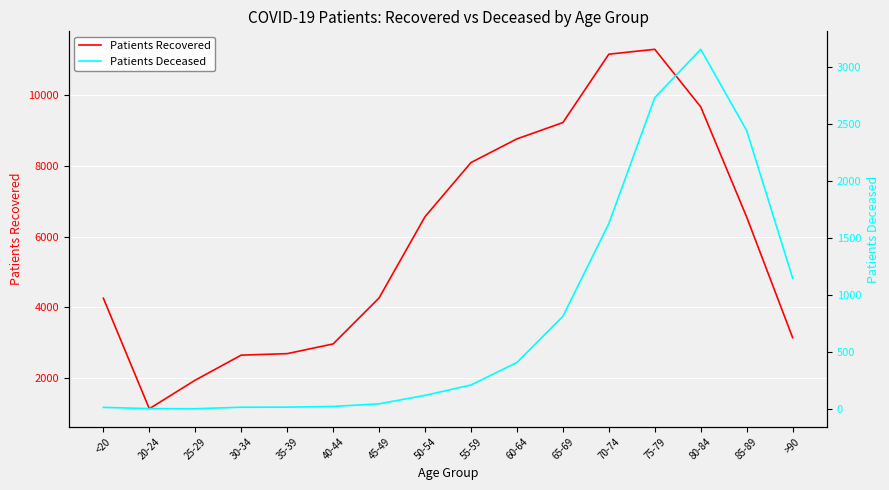

What is the difference between the highest and lowest values at 75-79?

8553